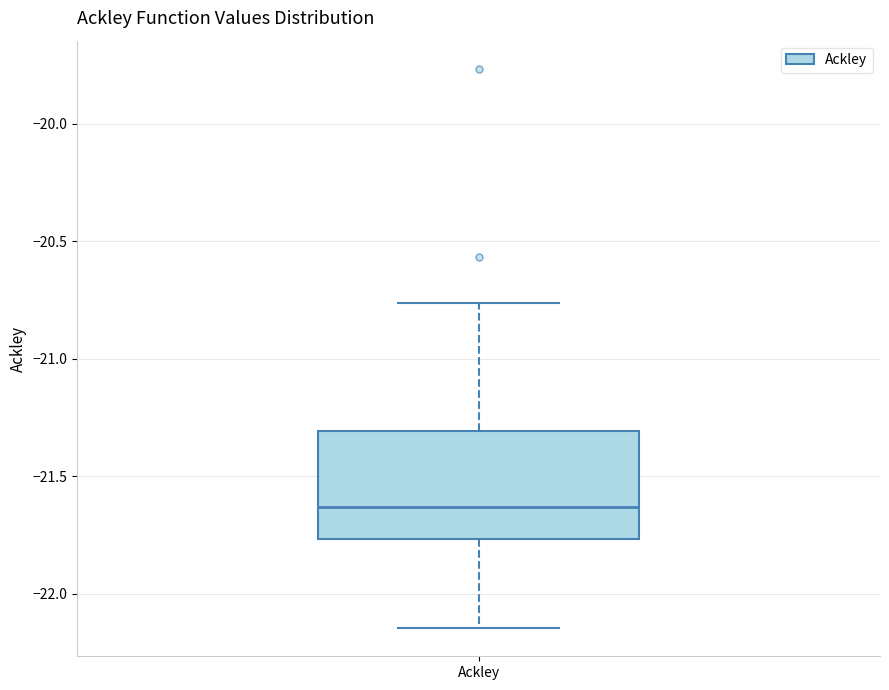

Transcribe this box plot: give where the median line is, the range the box spans, and where the two whiskers end, as read against the y-axis. The values are not printed on the chart, so give them approximately, as read against the axis.

median -21.65, box -21.75 to -21.30, whiskers -22.15 to -20.75